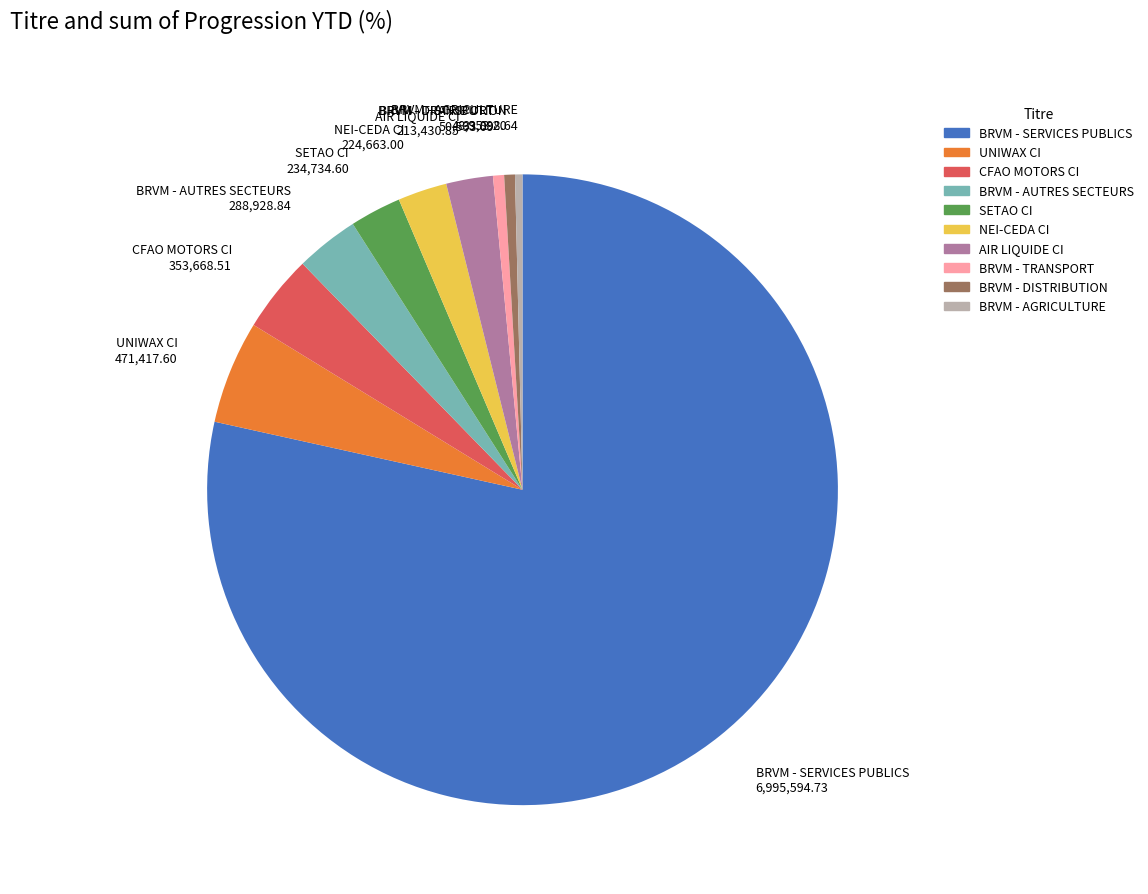

What is the majority slice?

BRVM - SERVICES PUBLICS